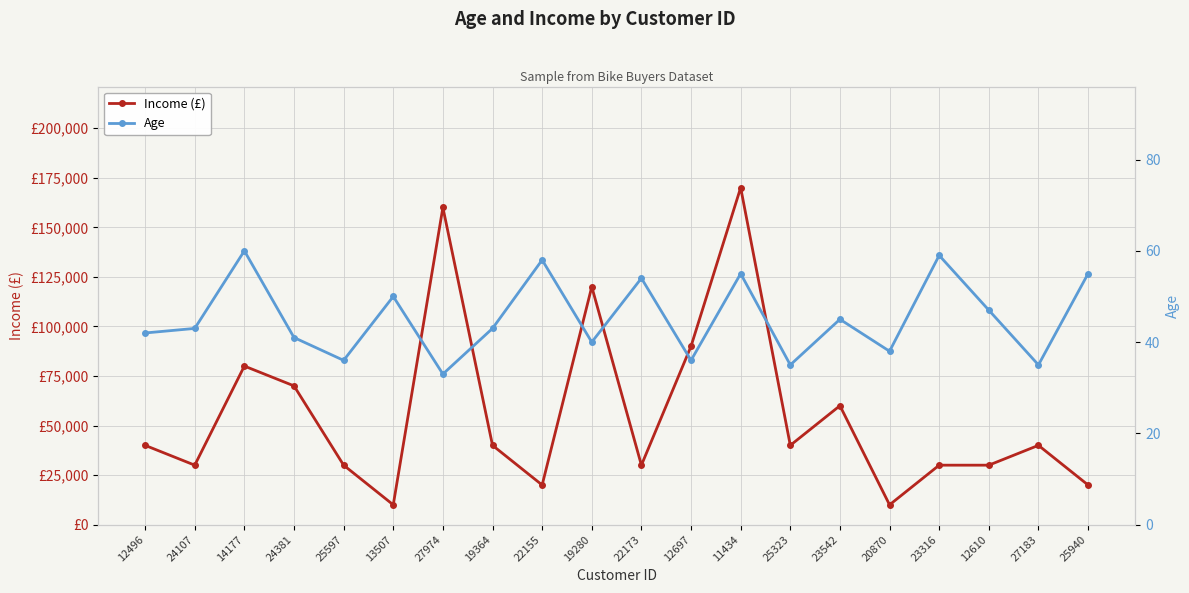

What is the label of the 5th point from the right?

20870